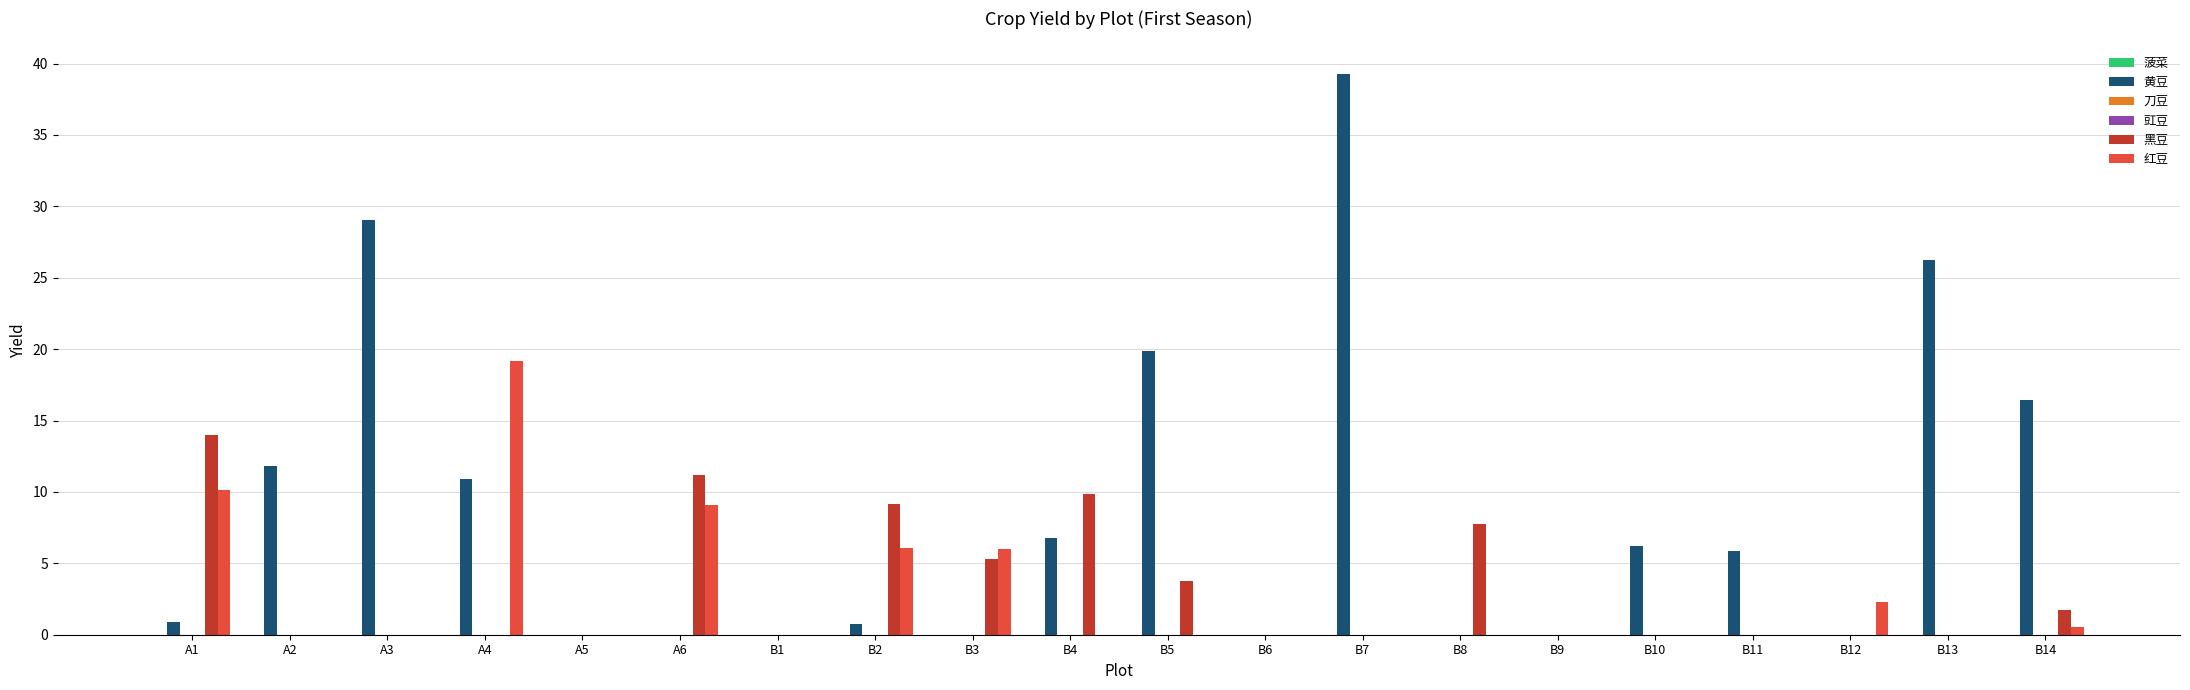

Reading right to left, extract all data points from this chart.

菠菜: 0.0	0.0	0.0	0.0	0.0	0.0	0.0	0.0	0.0	0.0	0.0	0.0	0.0	0.0	0.0	0.0	0.0	0.0	0.0	0.0
黄豆: 16.4	26.3	0.0	5.8	6.2	0.0	0.0	39.3	0.0	19.9	6.8	0.0	0.7	0.0	0.0	0.0	10.9	29.1	11.8	0.9
刀豆: 0.0	0.0	0.0	0.0	0.0	0.0	0.0	0.0	0.0	0.0	0.0	0.0	0.0	0.0	0.0	0.0	0.0	0.0	0.0	0.0
豇豆: 0.0	0.0	0.0	0.0	0.0	0.0	0.0	0.0	0.0	0.0	0.0	0.0	0.0	0.0	0.0	0.0	0.0	0.0	0.0	0.0
黑豆: 1.8	0.0	0.0	0.0	0.0	0.0	7.7	0.0	0.0	3.8	9.9	5.3	9.2	0.0	11.2	0.0	0.0	0.0	0.0	14.0
红豆: 0.5	0.0	2.3	0.0	0.0	0.0	0.0	0.0	0.0	0.0	0.0	6.0	6.1	0.0	9.1	0.0	19.2	0.0	0.0	10.2